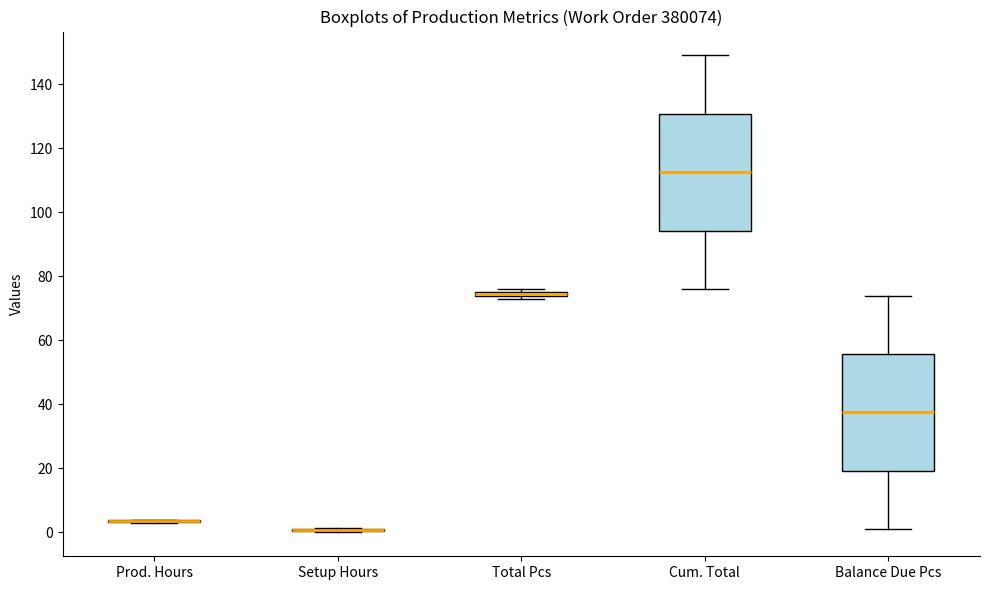

Where is the lower edge of the box for Balance Due Pcs on the y-axis? The values are not printed on the chart, so give them approximately, as read against the axis.

20